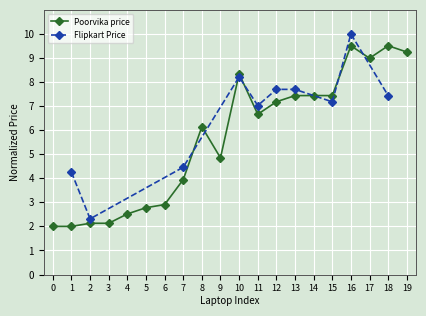

What is the value of the Poorvika price point at the 4th from the left?

2.1